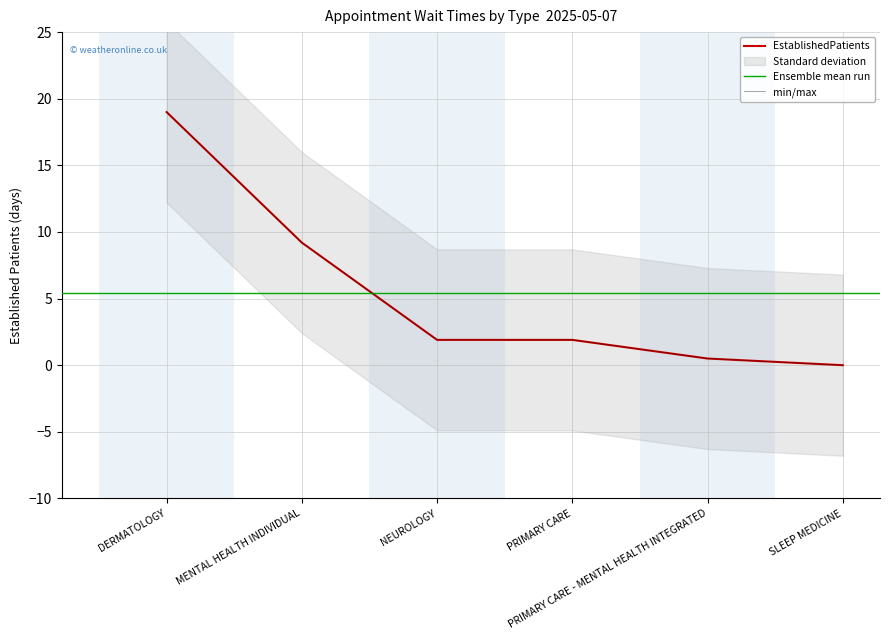

How many lines are shown in the chart?

1